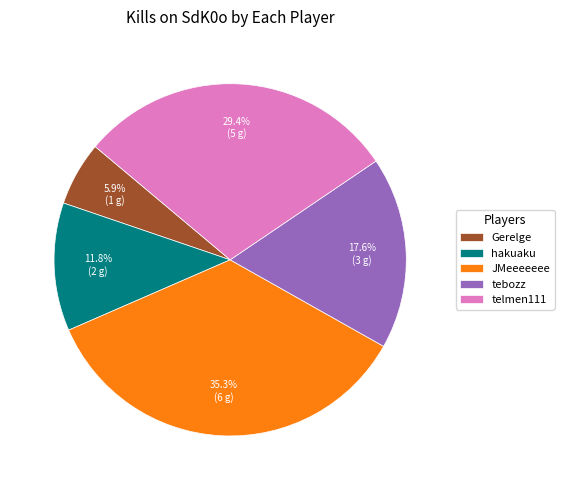

To the nearest percent, what percentage of the pie is telmen111?

29%